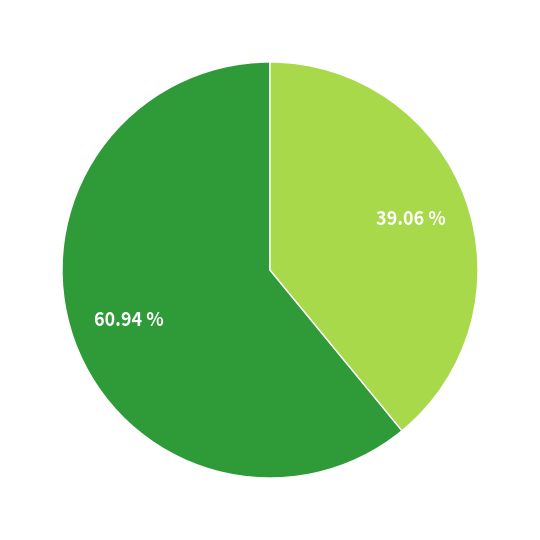

Is there a majority slice in this chart?

Yes